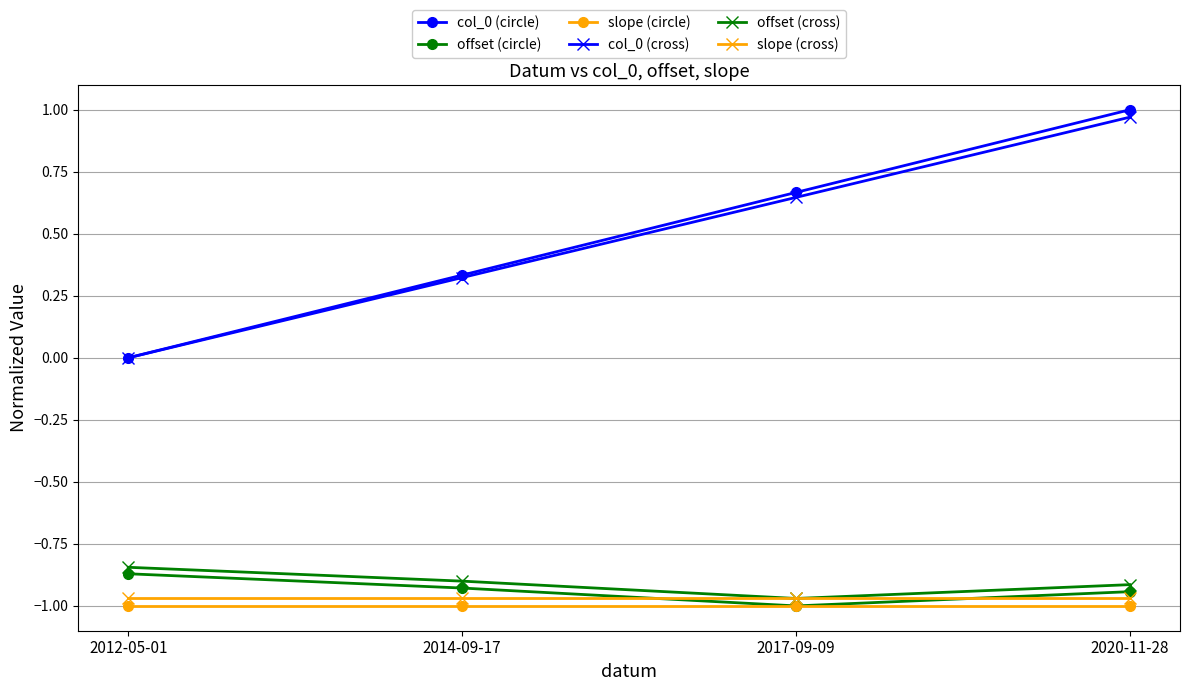

What is the sum of the slope (circle) values at 2012-05-01 and 2020-11-28?

-2.0